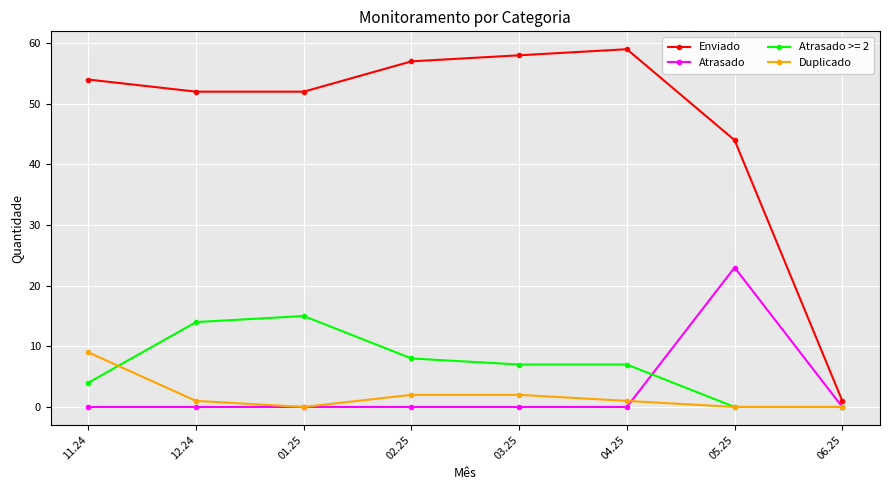

Which series has the largest total across all categories?

Enviado